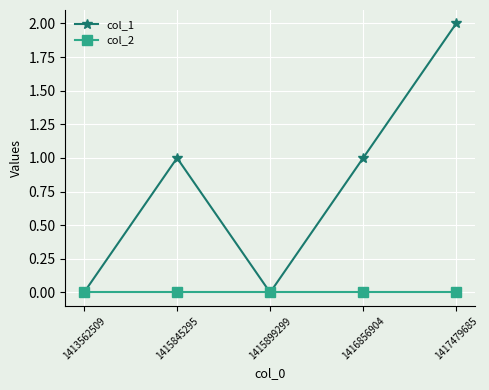

Is it true that col_2 equals 0 at 1416856904?

True